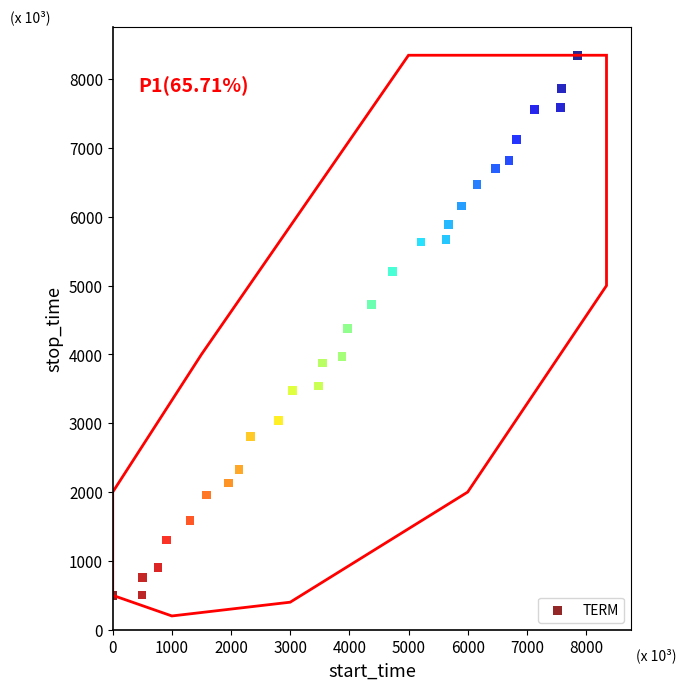

What is the range of X values (max minus min)?

7862